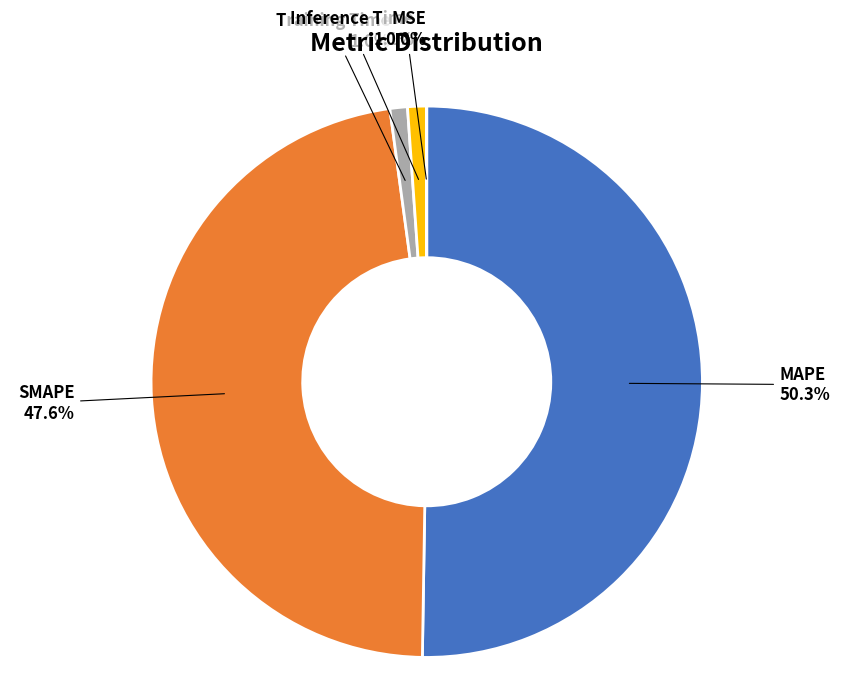

Which category has the biggest portion of the pie?

MAPE